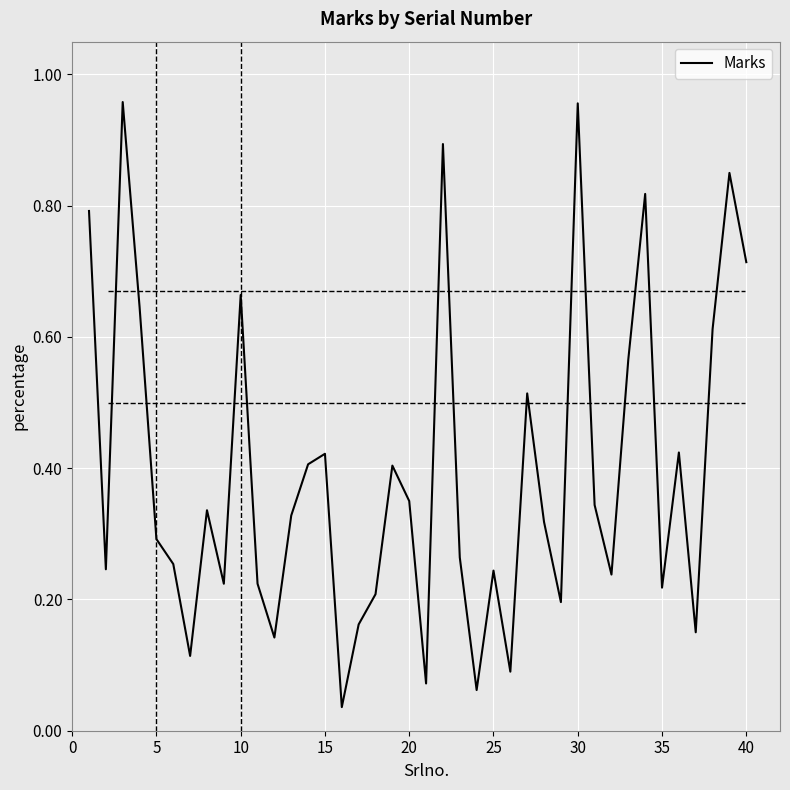

What is the difference between the second highest and minimum values?

0.9